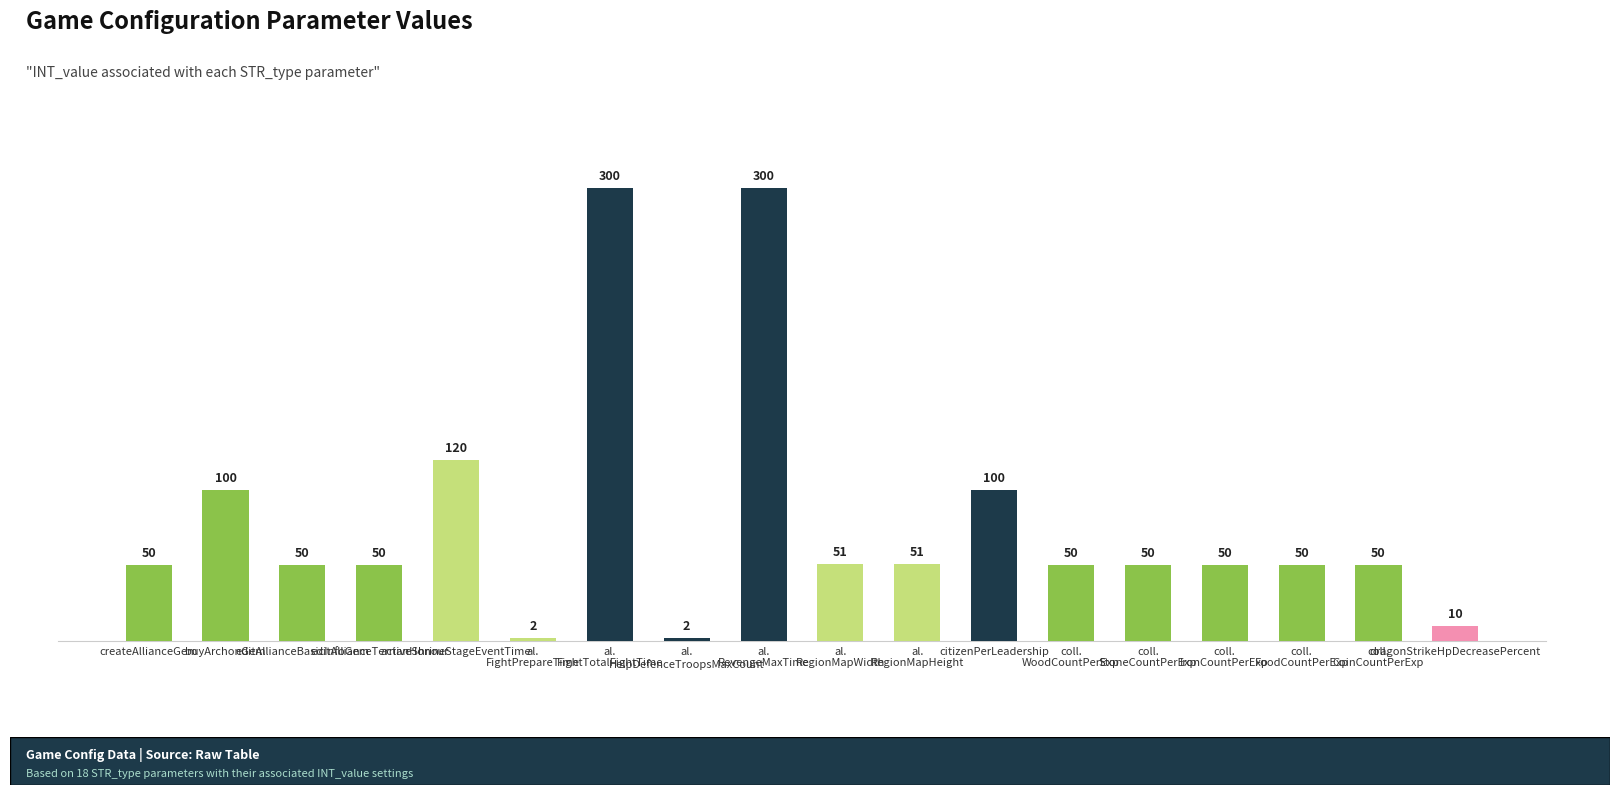

What is the value of the 6th bar from the left?

2